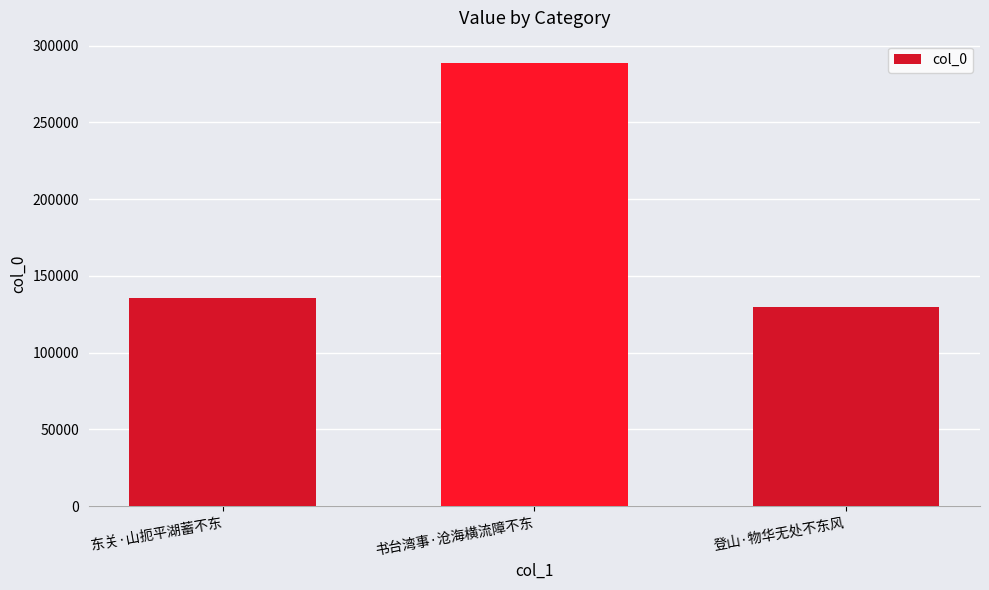

Reading right to left, extract all data points from this chart.

129436	288847	135754